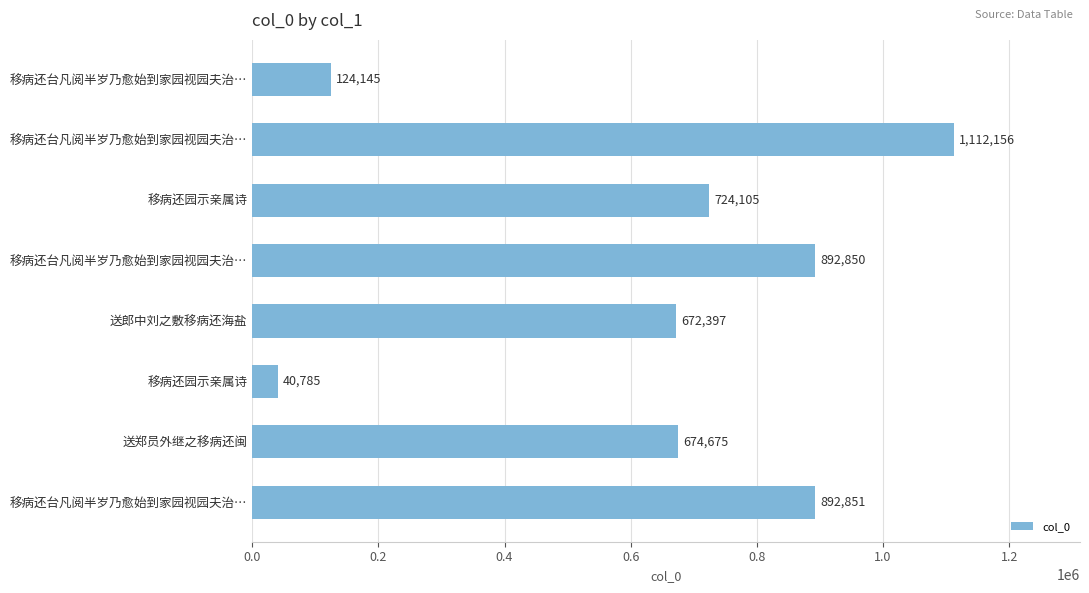

How many bars are there in total?

8